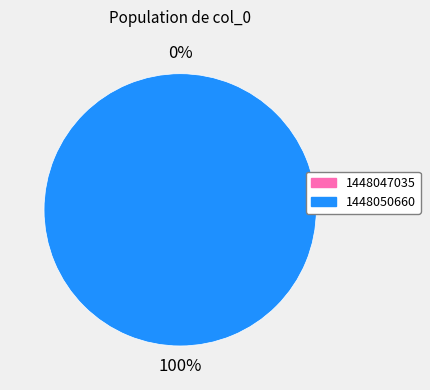

Is there a majority slice in this chart?

Yes